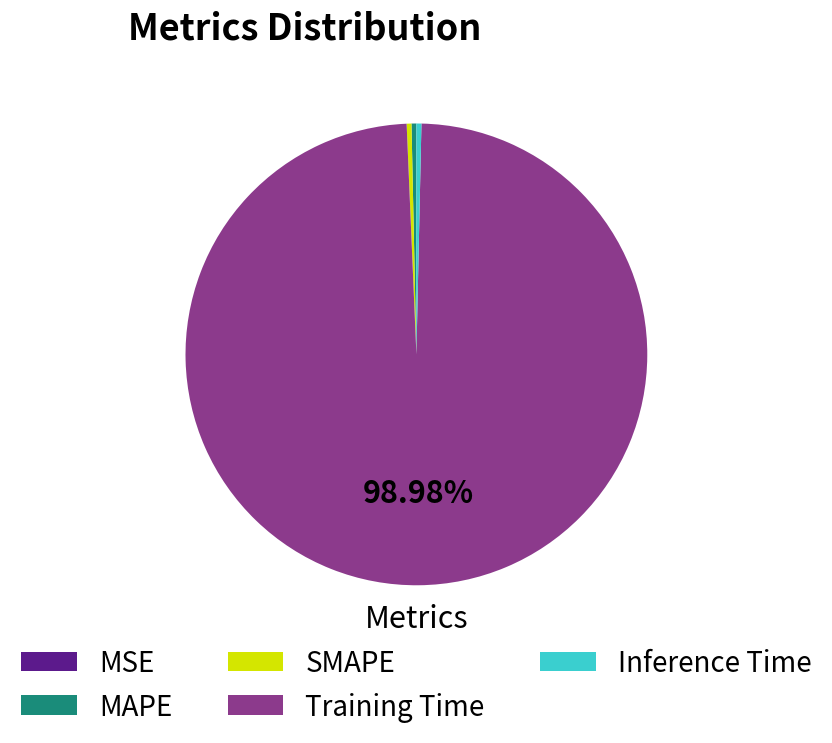

The MAPE slice represents 6% of the pie. True or false?

False